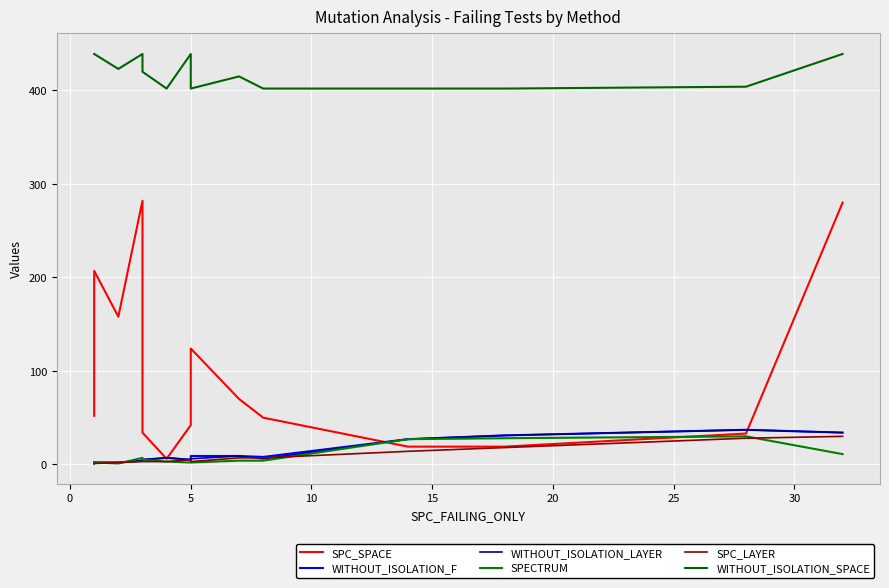

How many lines are shown in the chart?

6